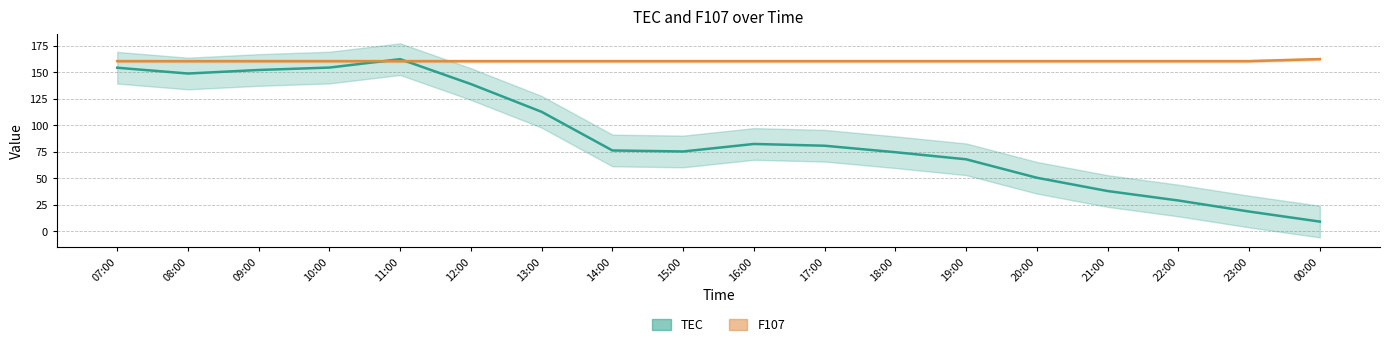

Rank the categories by TEC value from lowest to highest.

00:00, 23:00, 22:00, 21:00, 20:00, 19:00, 18:00, 15:00, 14:00, 17:00, 16:00, 13:00, 12:00, 08:00, 09:00, 07:00, 10:00, 11:00